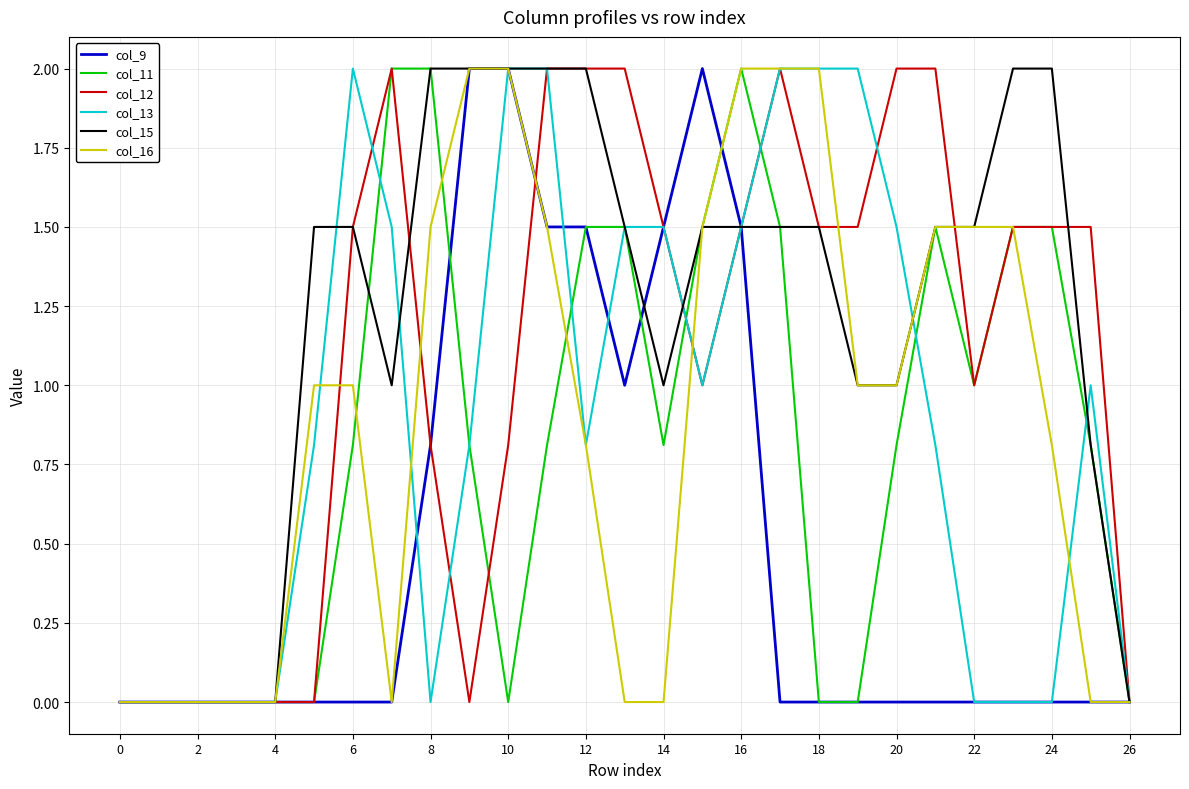

What is the highest value of the col_9 series?

2.0